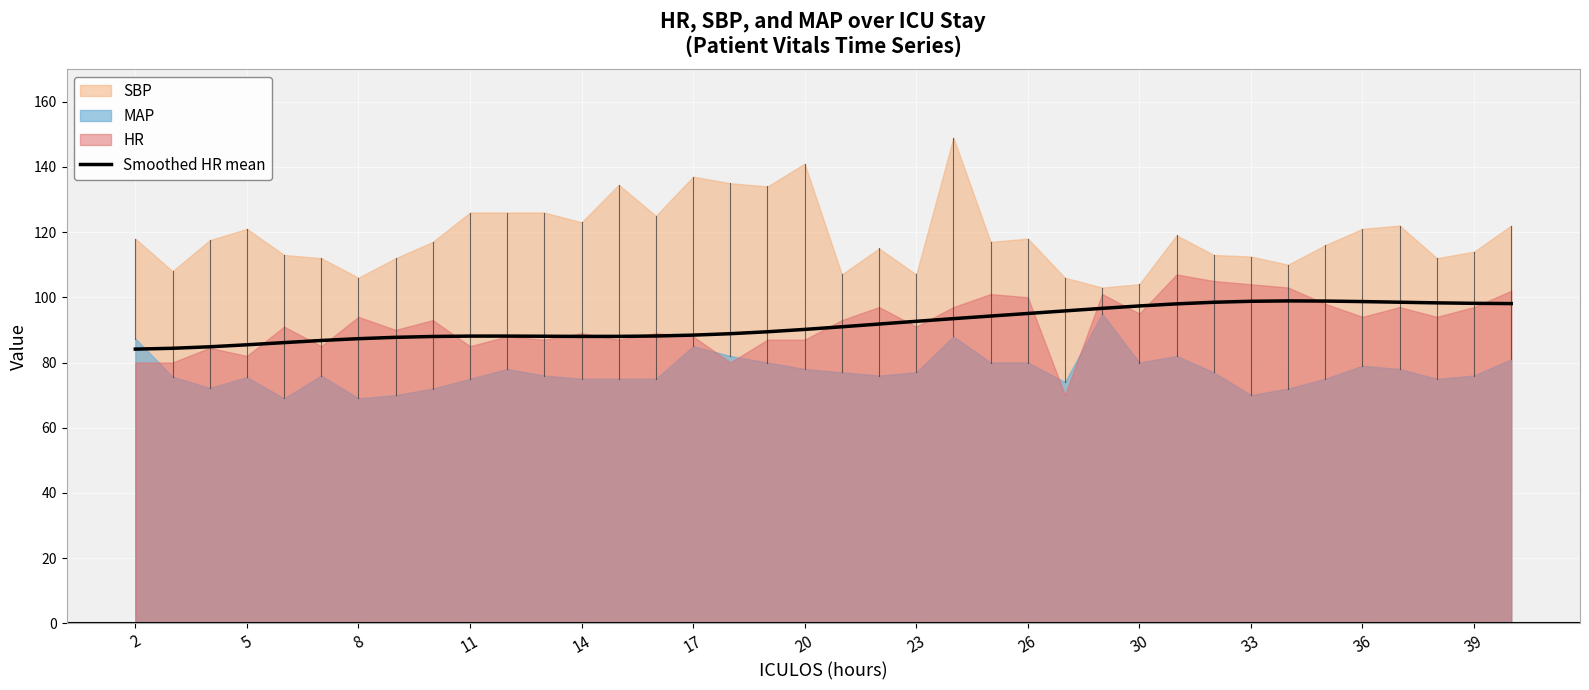

What is the change in value from 19 to 29?

+7.5